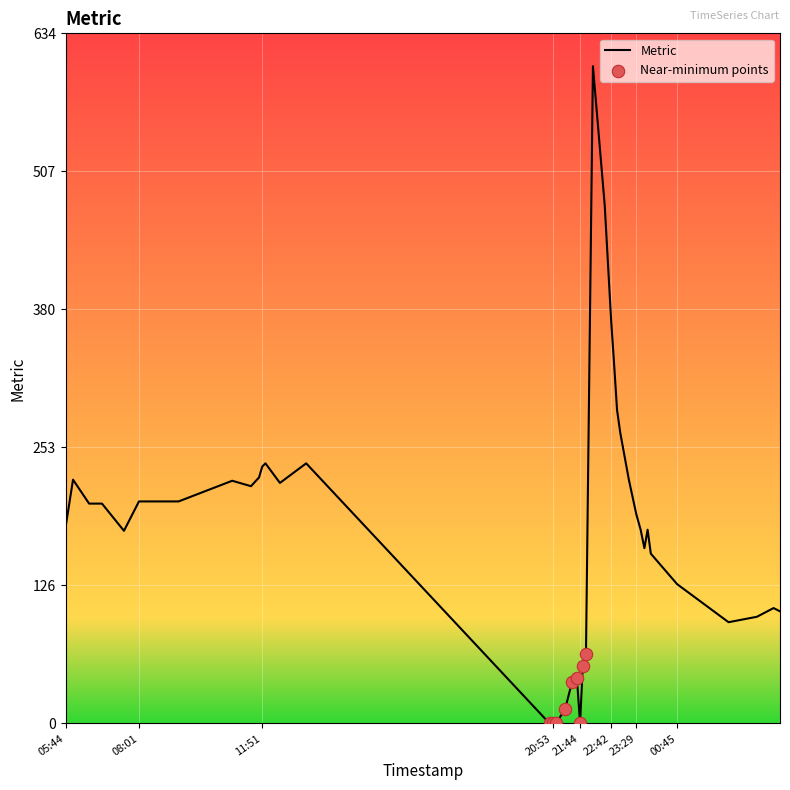

What is the difference between the maximum and minimum values?

604